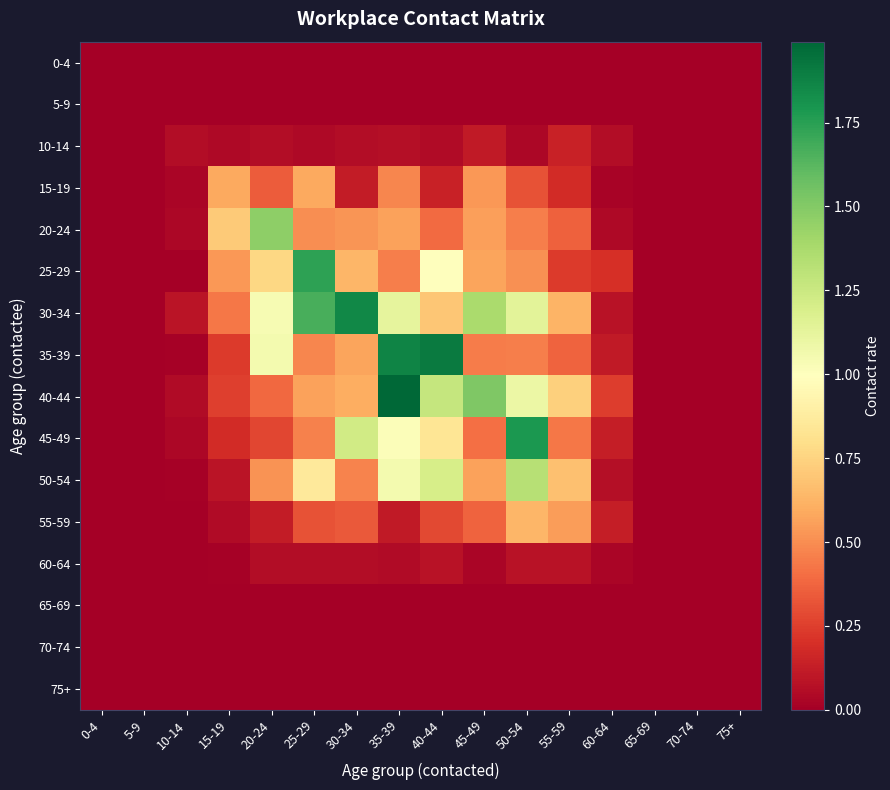

At which category is the sum across all series the highest?

35-39